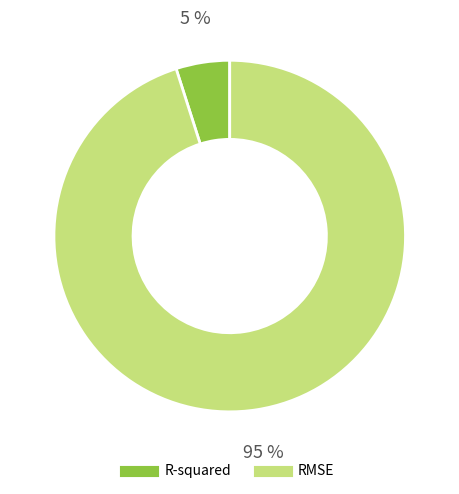

Combined, do R-squared and RMSE account for over 50%?

Yes